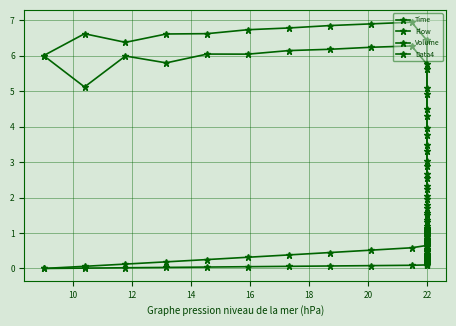

How many values in the Data4 series exceed 1?

24